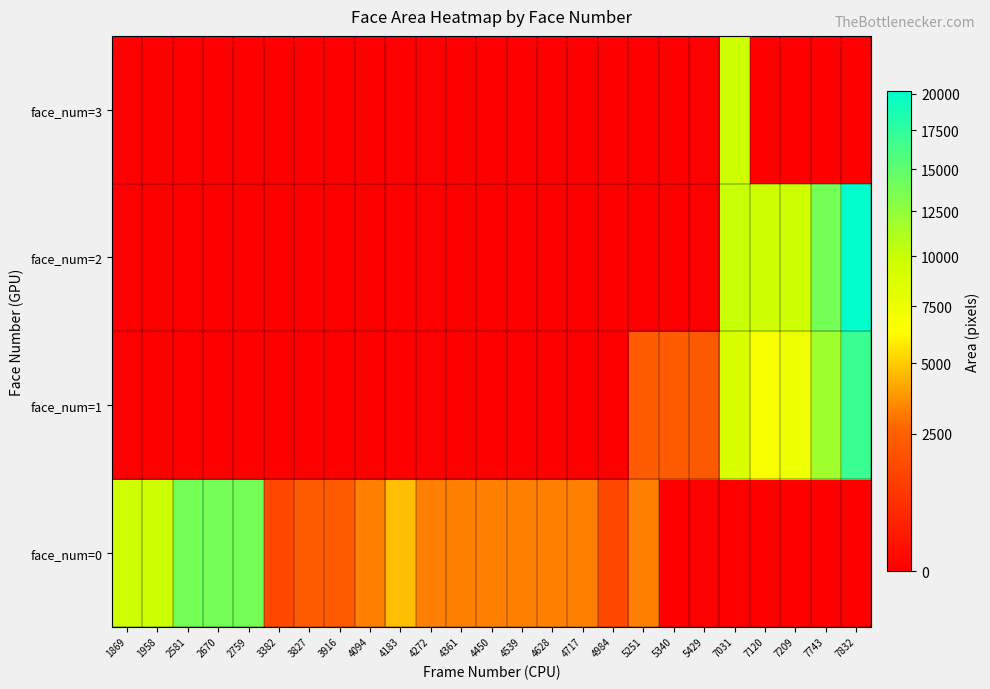

Reading left to right, what are all the values shown in this chart?

face_num=0: 1869=9702.0	1958=9801.0	2581=13924.0	2670=13924.0	2759=13924.0	3382=1560.0	3827=2256.0	3916=2256.0	4094=3249.0	4183=4692.0	4272=3249.0	4361=3249.0	4450=3249.0	4539=3249.0	4628=3249.0	4717=3249.0	4984=1560.0	5251=3249.0	5340=0.0	5429=0.0	7031=0.0	7120=0.0	7209=0.0	7743=0.0	7832=0.0
face_num=1: 1869=0.0	1958=0.0	2581=0.0	2670=0.0	2759=0.0	3382=0.0	3827=0.0	3916=0.0	4094=0.0	4183=0.0	4272=0.0	4361=0.0	4450=0.0	4539=0.0	4628=0.0	4717=0.0	4984=0.0	5251=2256.0	5340=2256.0	5429=2209.0	7031=8957.5	7120=6724.0	7209=7468.5	7743=11813.0	7832=16973.0
face_num=2: 1869=0.0	1958=0.0	2581=0.0	2670=0.0	2759=0.0	3382=0.0	3827=0.0	3916=0.0	4094=0.0	4183=0.0	4272=0.0	4361=0.0	4450=0.0	4539=0.0	4628=0.0	4717=0.0	4984=0.0	5251=0.0	5340=0.0	5429=0.0	7031=10013.0	7120=9702.0	7209=9702.0	7743=13924.0	7832=20164.0
face_num=3: 1869=0.0	1958=0.0	2581=0.0	2670=0.0	2759=0.0	3382=0.0	3827=0.0	3916=0.0	4094=0.0	4183=0.0	4272=0.0	4361=0.0	4450=0.0	4539=0.0	4628=0.0	4717=0.0	4984=0.0	5251=0.0	5340=0.0	5429=0.0	7031=9702.0	7120=0.0	7209=0.0	7743=0.0	7832=0.0